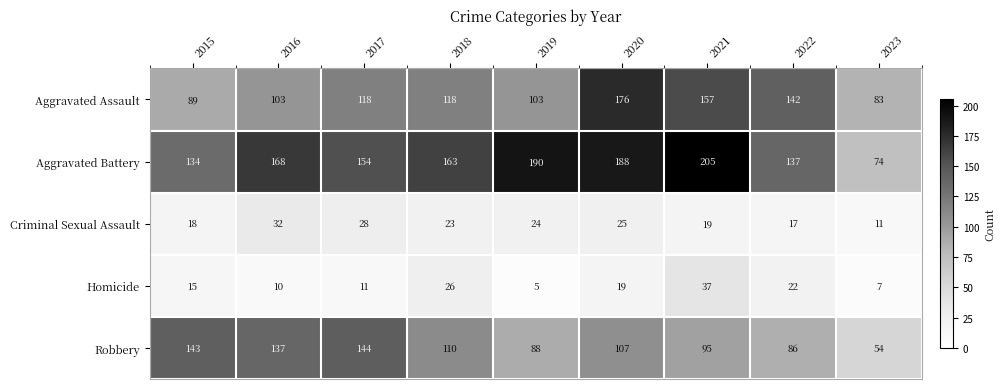

Rank the series by their maximum value, from highest to lowest.

Aggravated Battery, Aggravated Assault, Robbery, Homicide, Criminal Sexual Assault